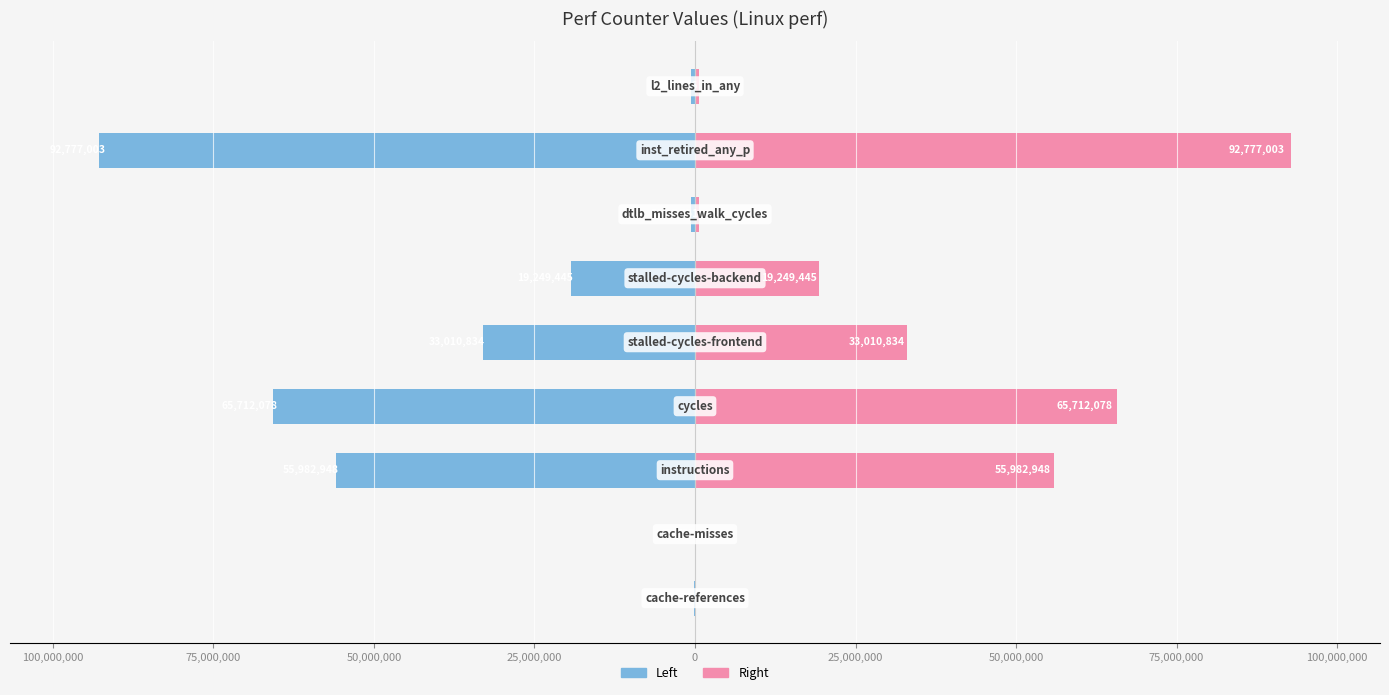

How many data points in Left (blue) are less than -19249445?

4